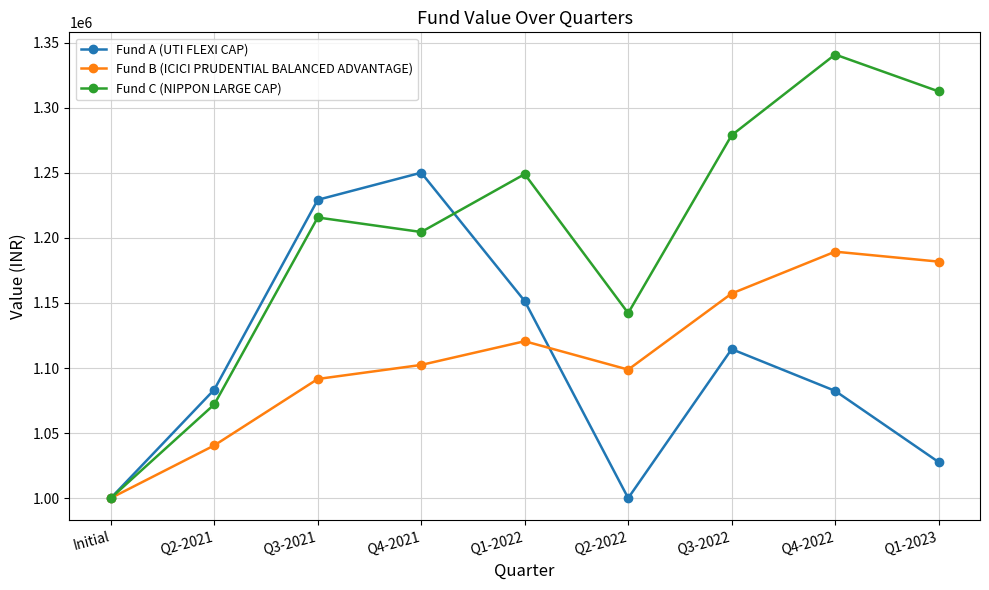

At how many categories does at least one series exceed 1284024?

2